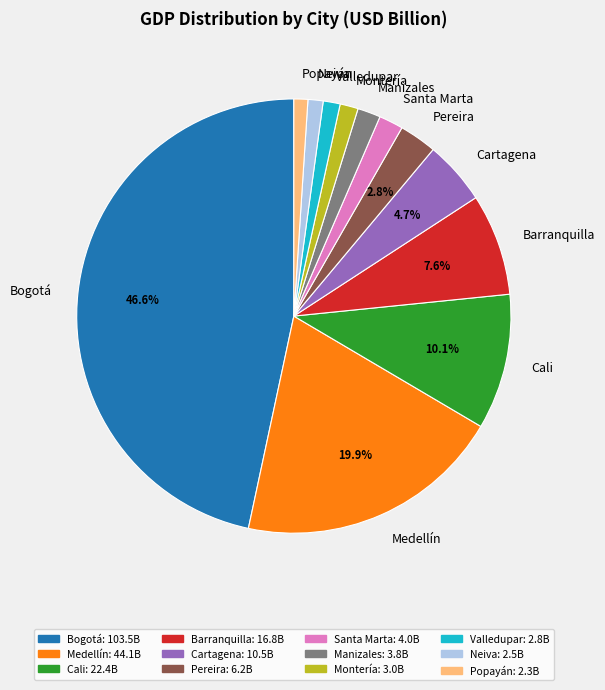

Is Cali the majority of the pie?

No